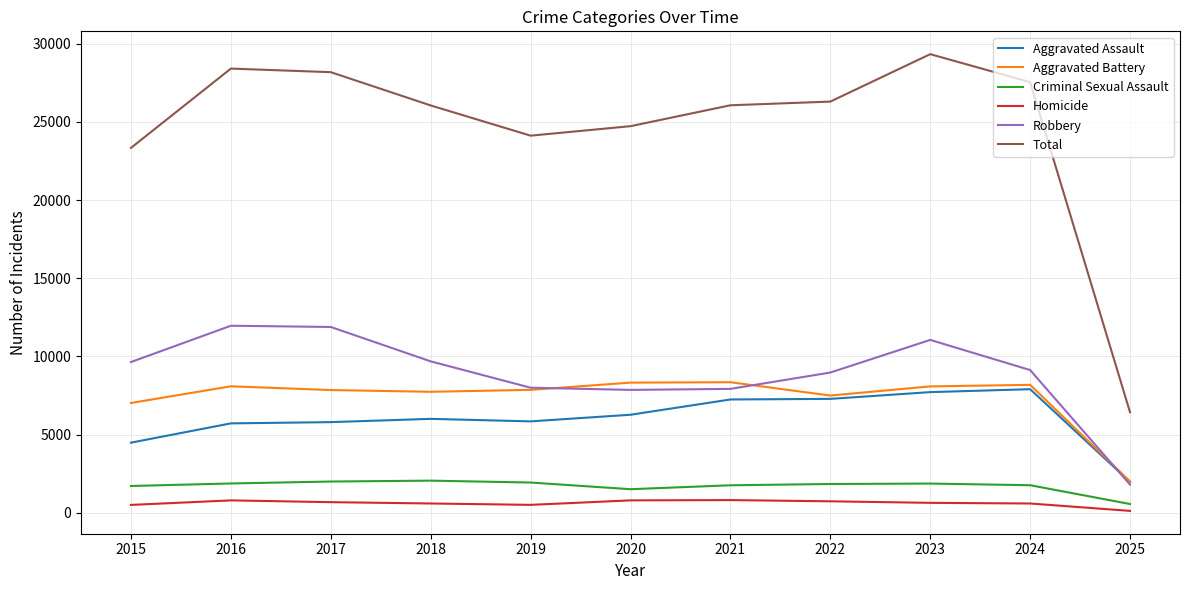

What are all the series names shown in the legend?

Aggravated Assault, Aggravated Battery, Criminal Sexual Assault, Homicide, Robbery, Total